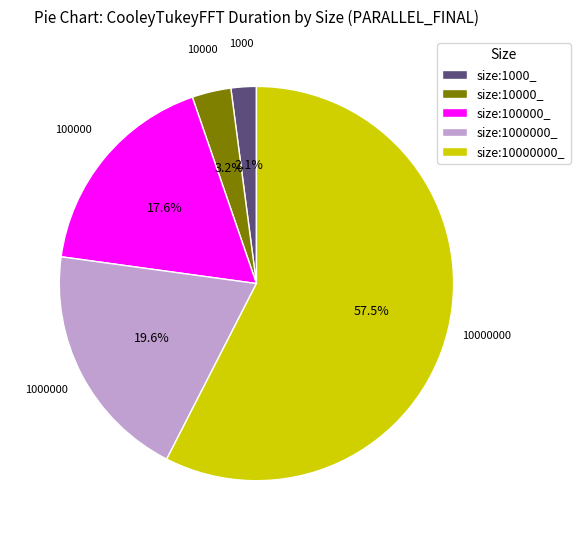

Rank the categories by value from highest to lowest.

size:10000000_, size:1000000_, size:100000_, size:10000_, size:1000_